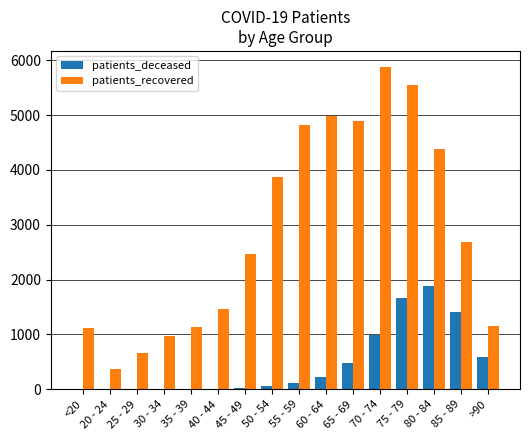

At which label is patients_recovered closest to 3124?

85 - 89